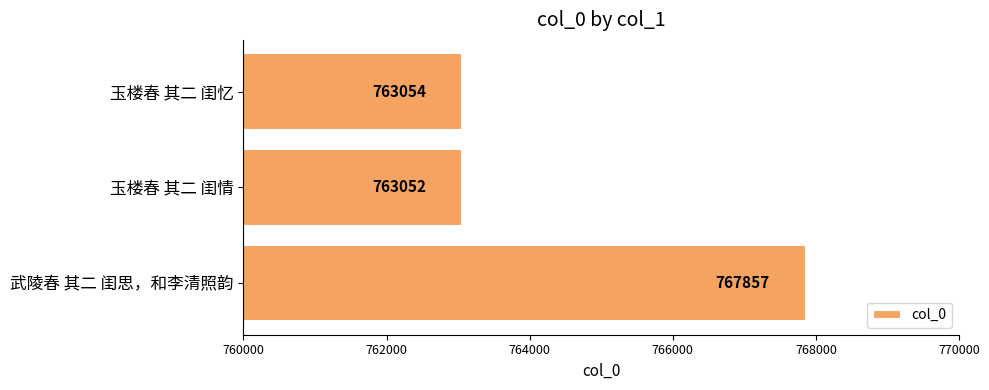

The value at 武陵春 其二 闺思，和李清照韵 is 767857. True or false?

True